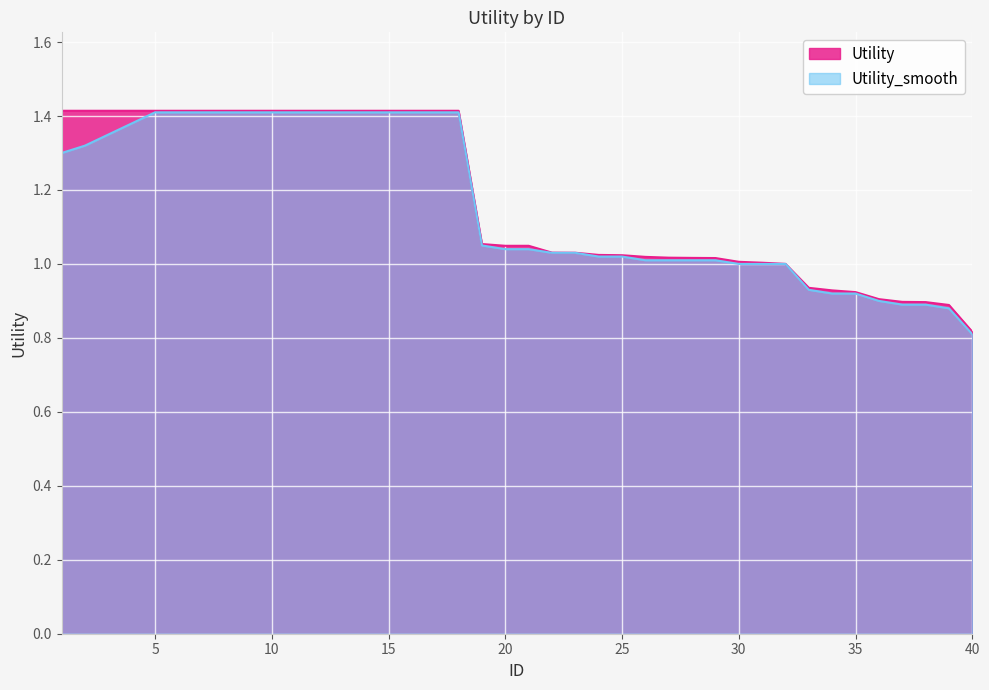

True or false: Utility_smooth and Utility intersect in this chart.

False